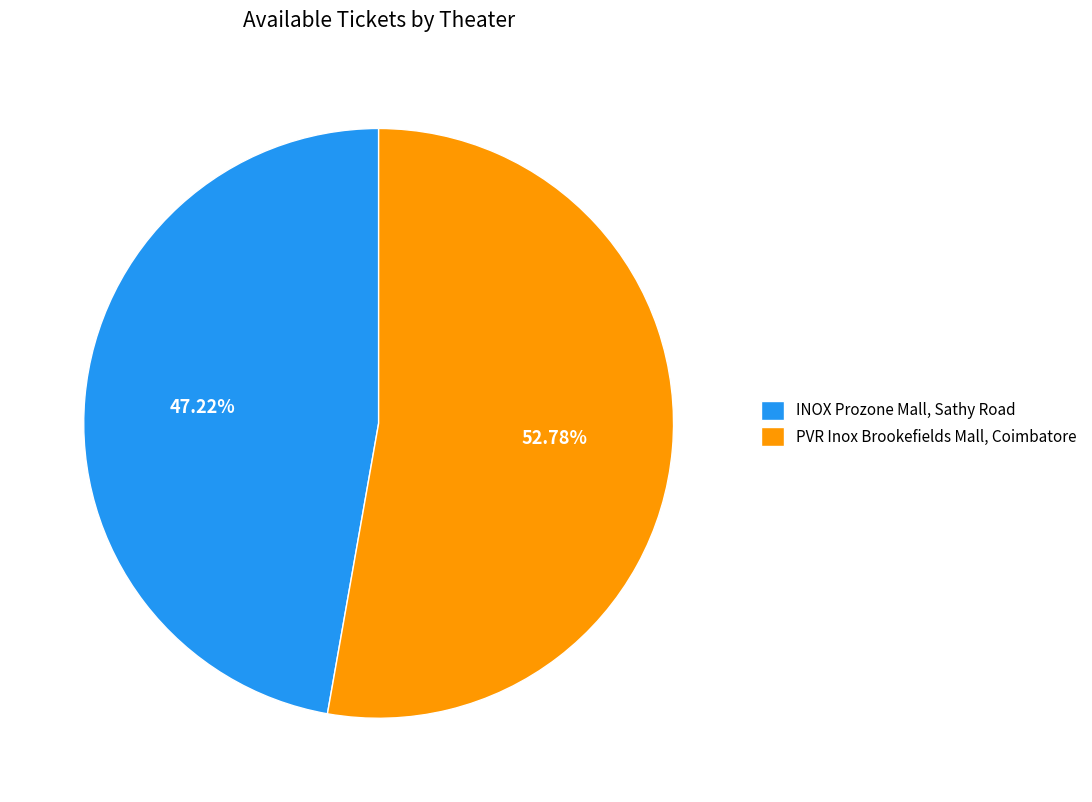

Do INOX Prozone Mall, Sathy Road and PVR Inox Brookefields Mall, Coimbatore together represent more than half of the pie?

Yes